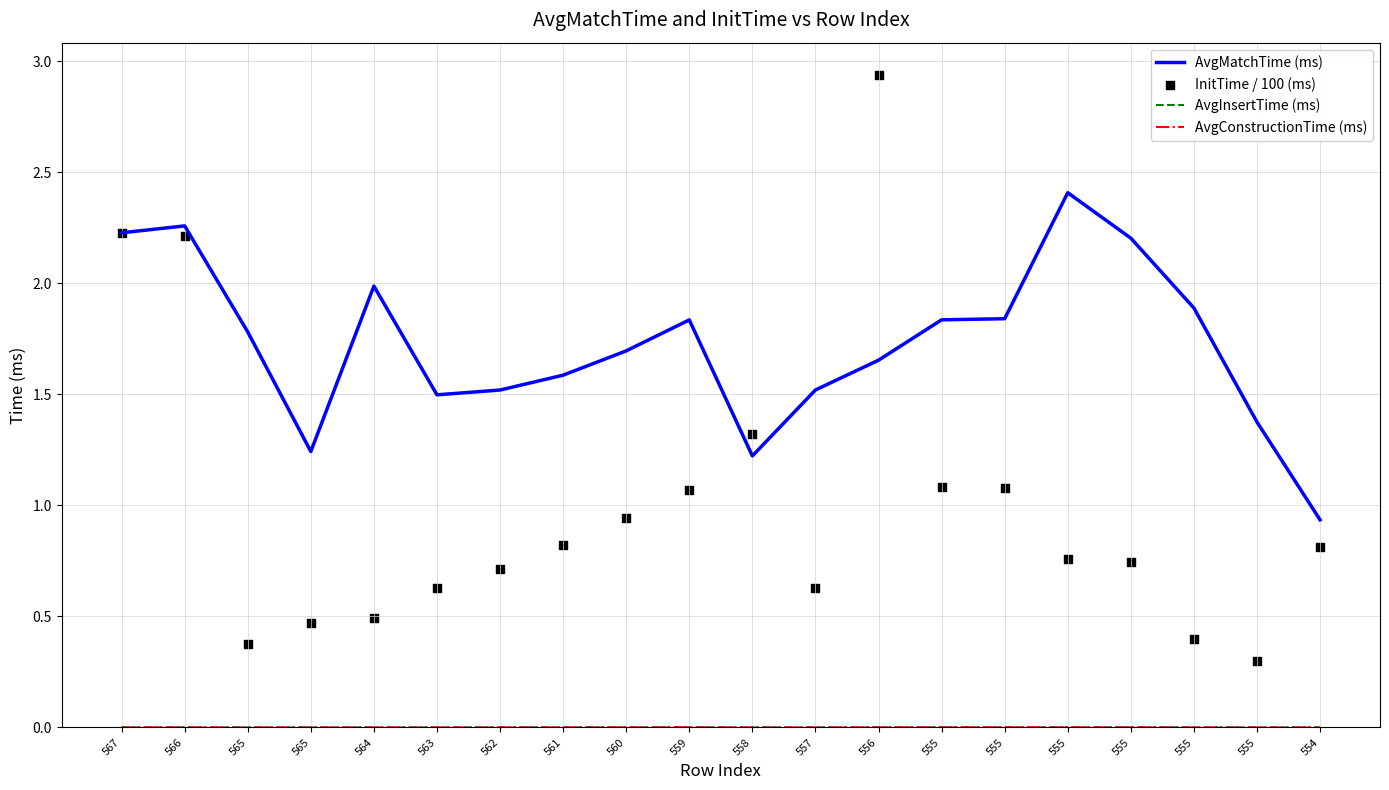

What is the total value across all series at 555?

2.9